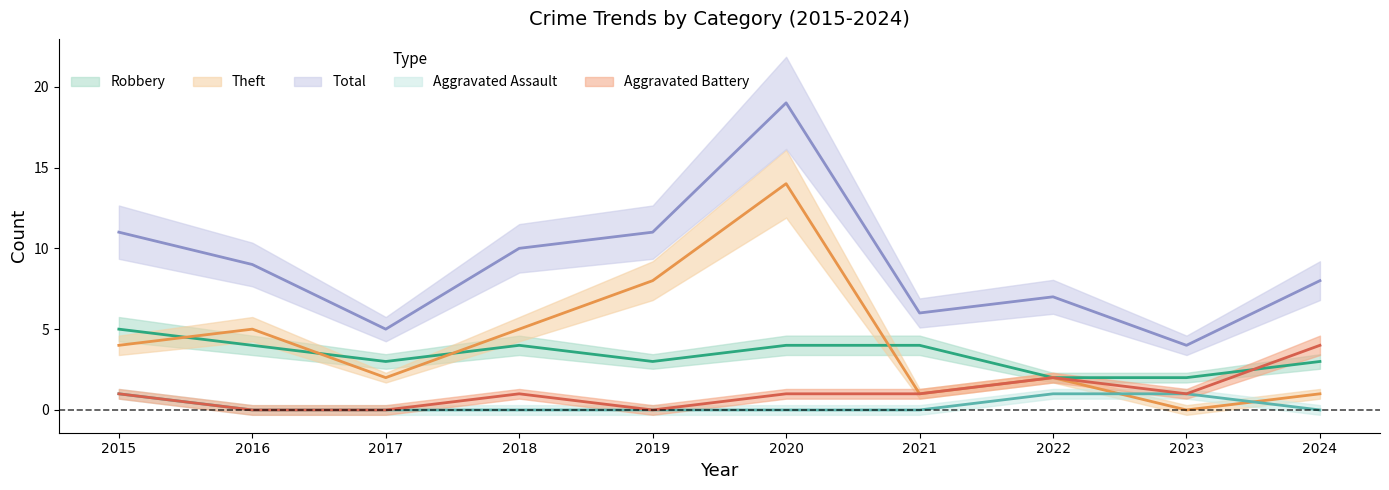

What is the value of the Theft point at the 1st from the left?

4